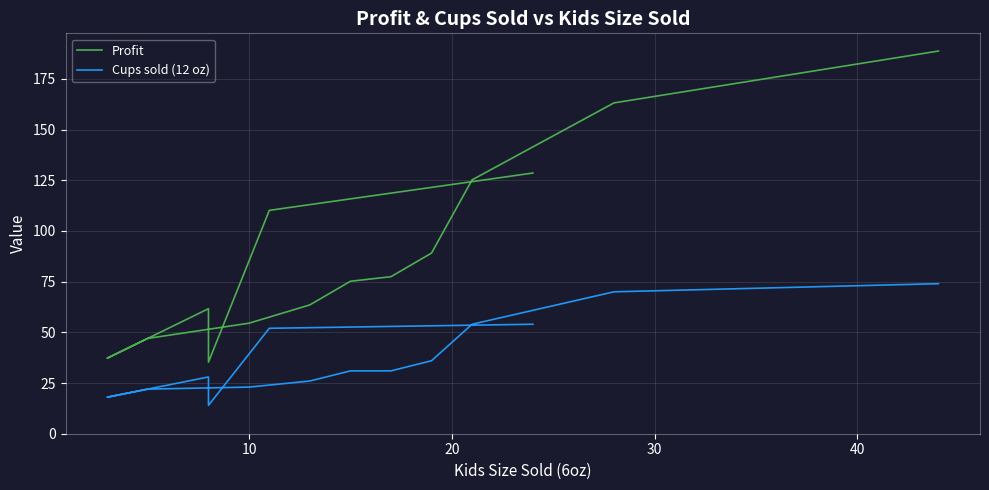

Is this an area chart (filled region under the line)?

No